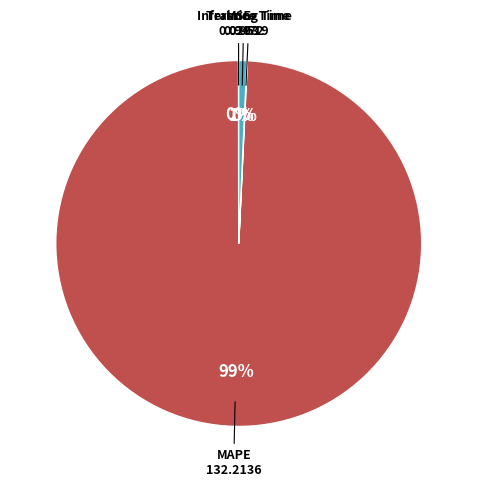

Does any single category account for the majority?

Yes